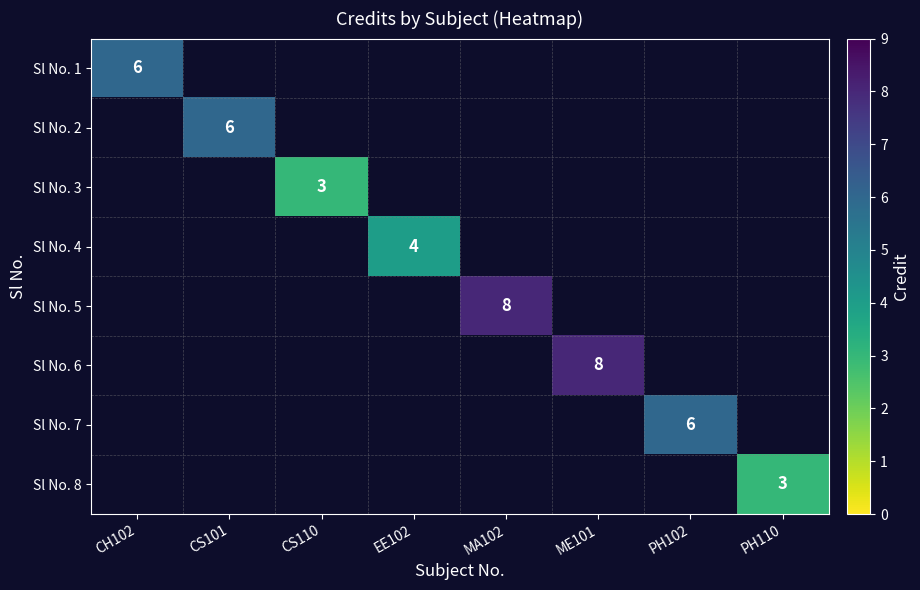

What is the highest value of the Sl No. 1 series?

6.0